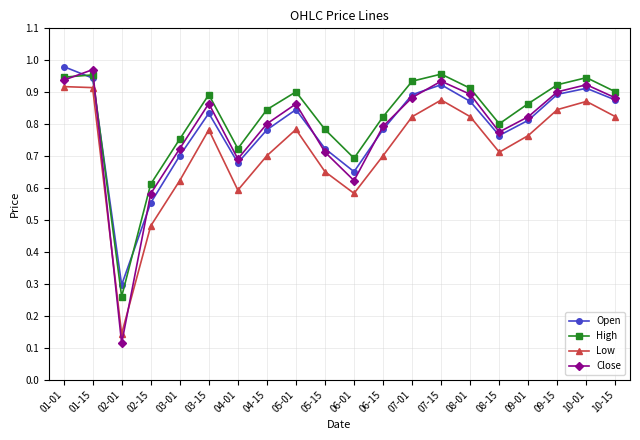

True or false: Low and Open cross at least once.

False